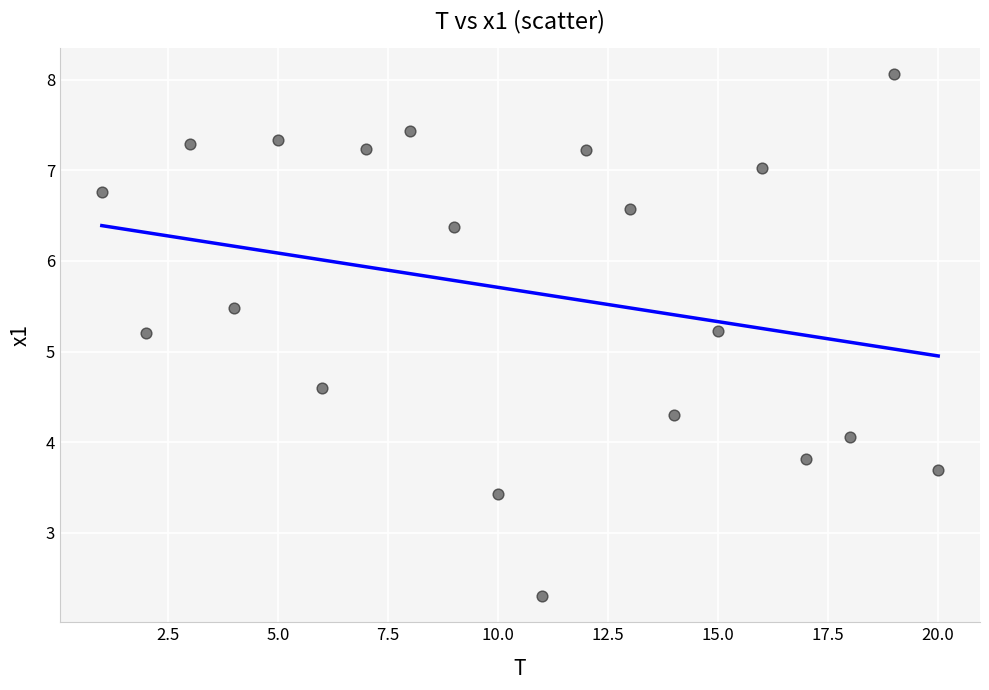

What is the range of X values (max minus min)?

19.0